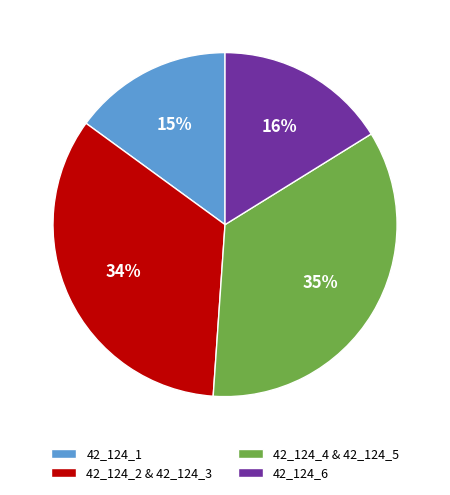

How many slices are in this pie chart?

4